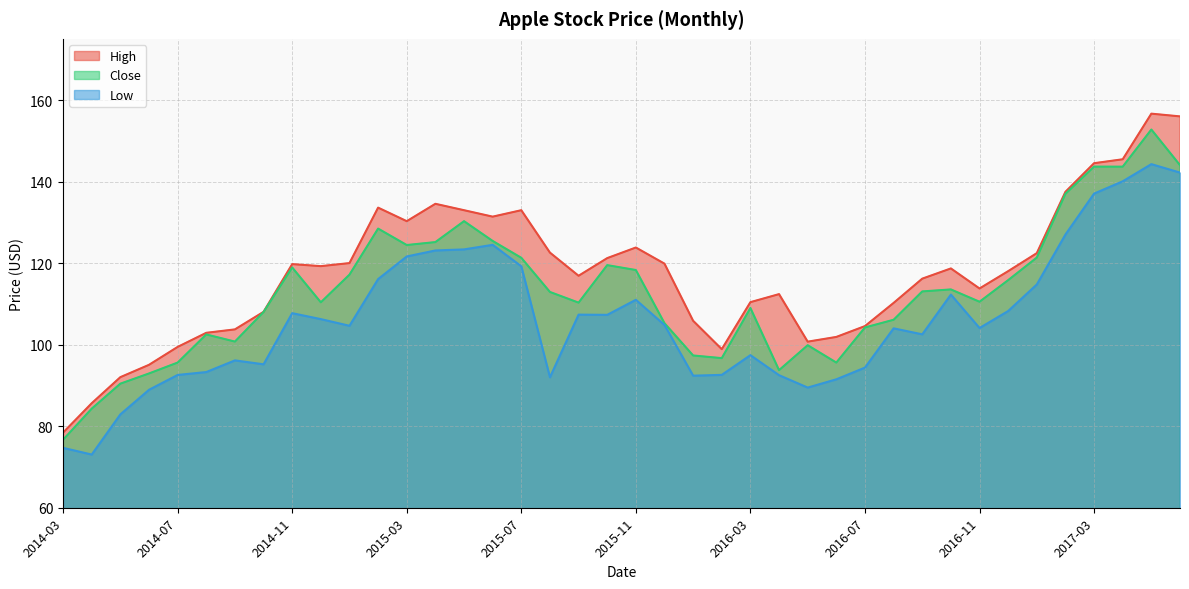

True or false: Close and Low cross at least once.

False